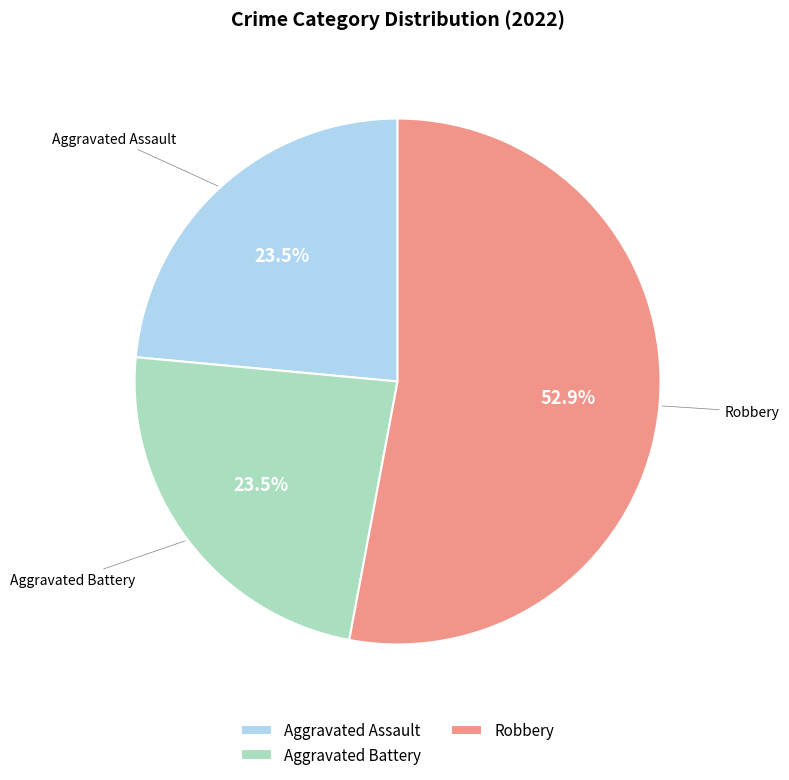

Which category has the biggest portion of the pie?

Robbery